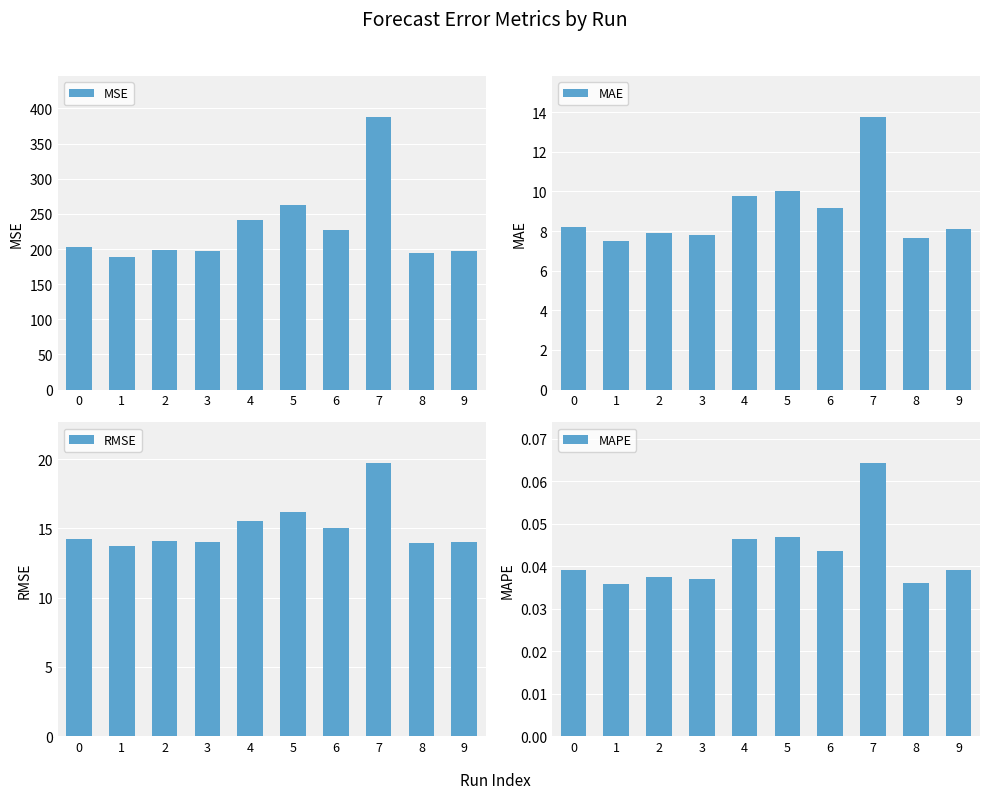

Which series has the largest total across all categories?

MSE